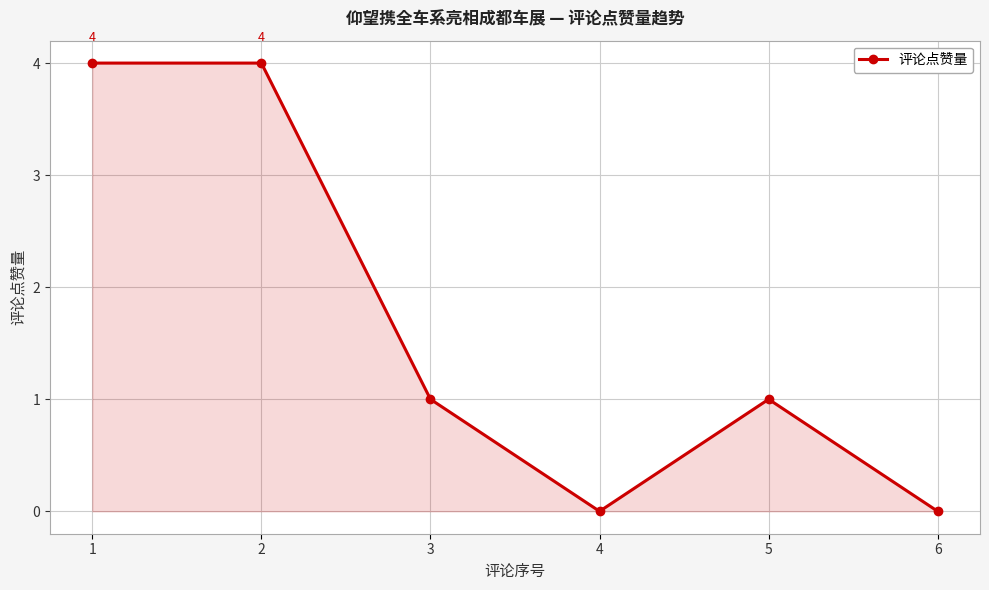

How many lines are shown in the chart?

1